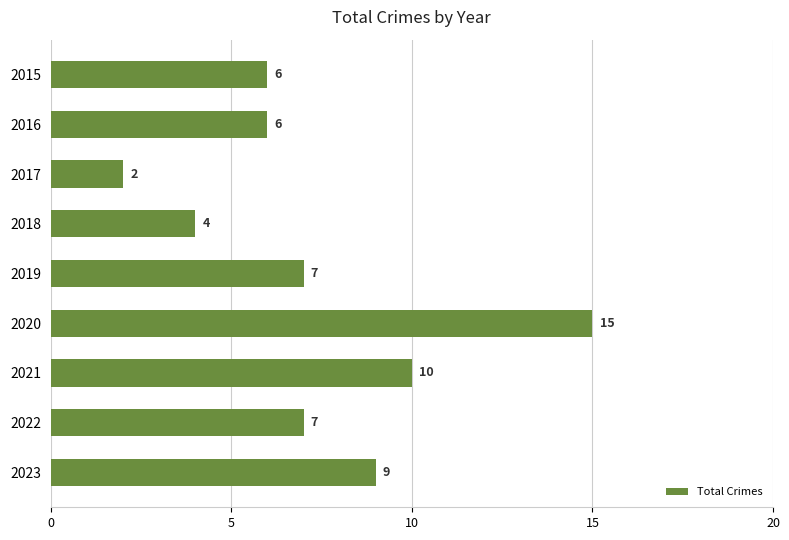

What is the value of the 1st bar from the top?

6